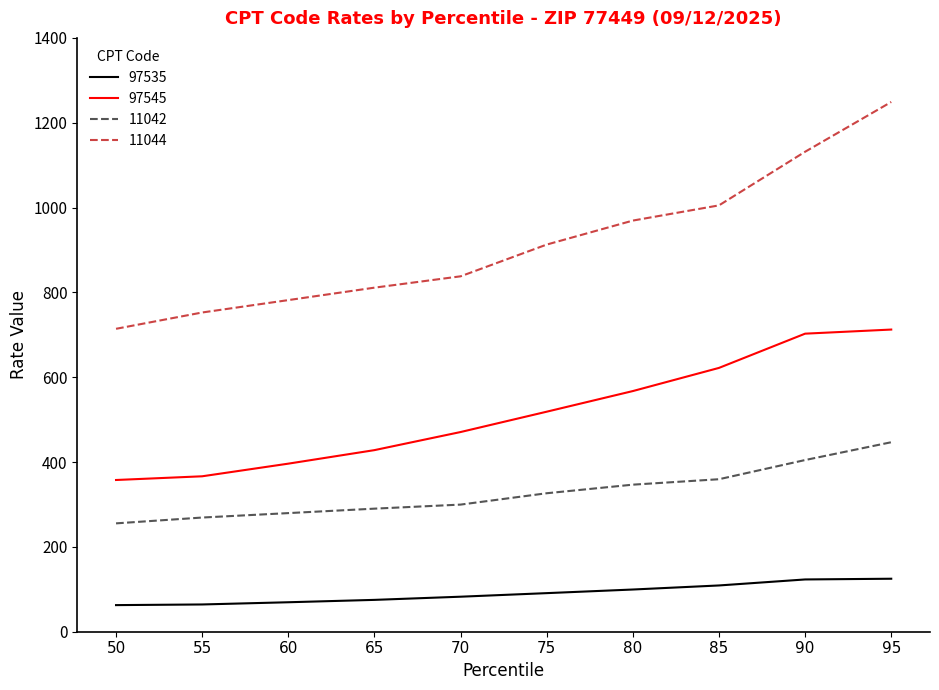

What is the highest value of the 97545 series?

712.4